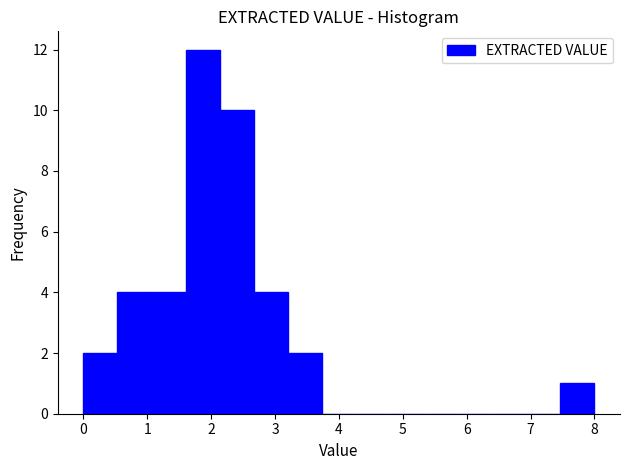

Over which range of the x-axis is the bar tallest?

1.6 to 2.1